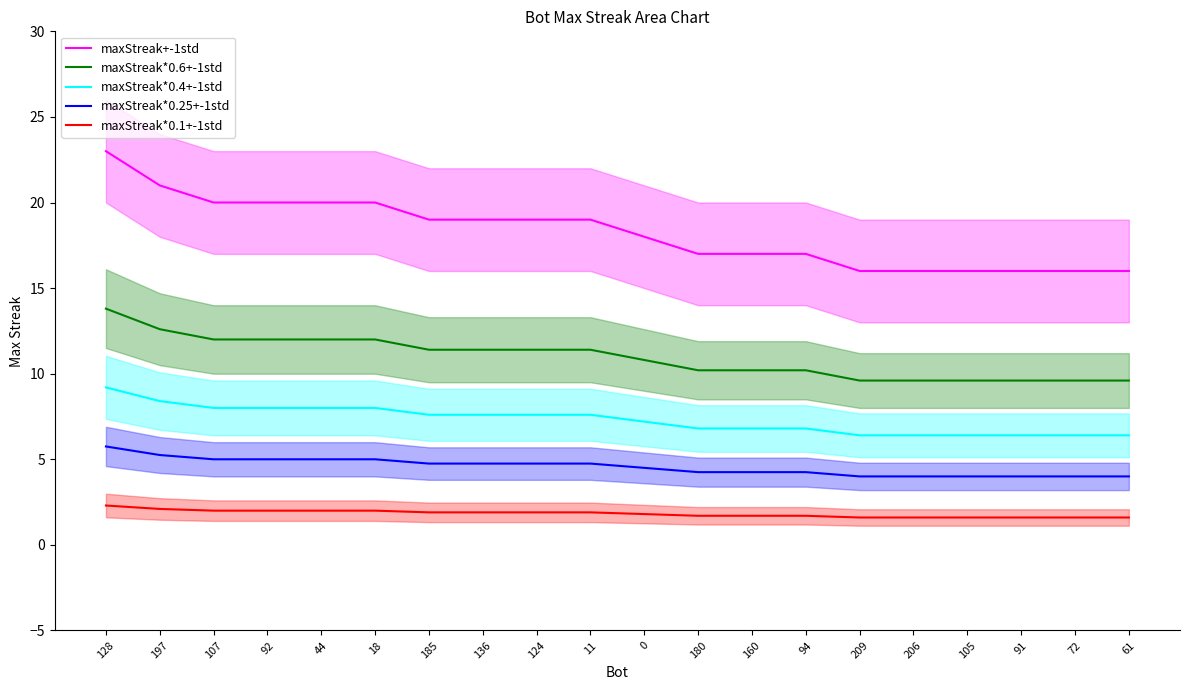

Rank the series by their maximum value, from highest to lowest.

maxStreak+-1std, maxStreak*0.6+-1std, maxStreak*0.4+-1std, maxStreak*0.25+-1std, maxStreak*0.1+-1std